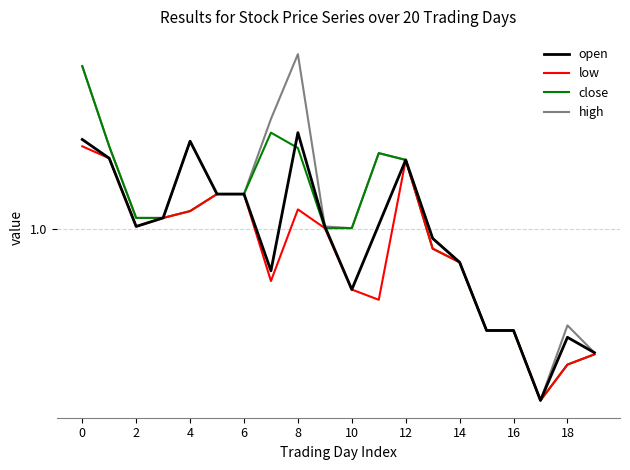

Does the chart display data point markers on the line(s)?

No